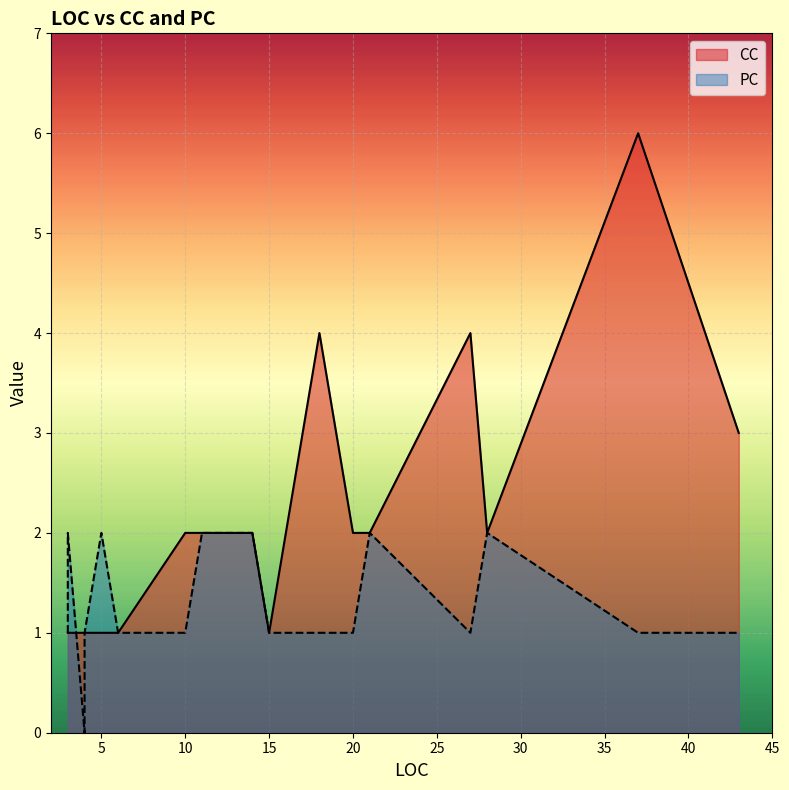

The value at 43 is 2. True or false?

False